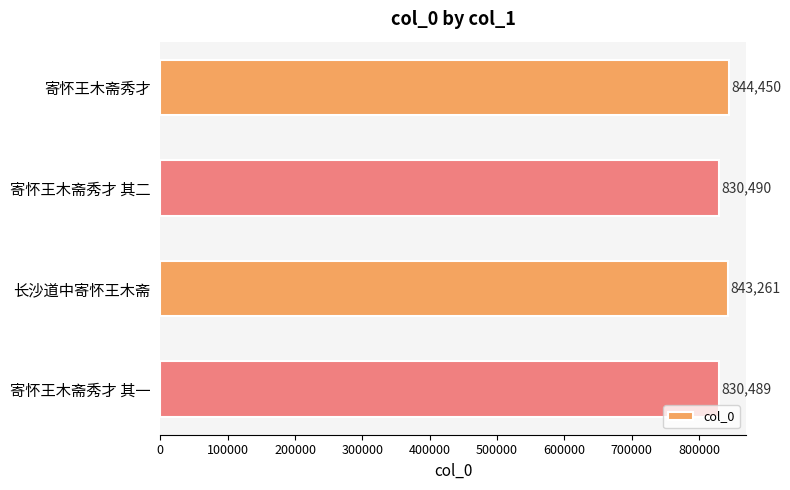

What is the difference between the second highest and minimum values?

12772